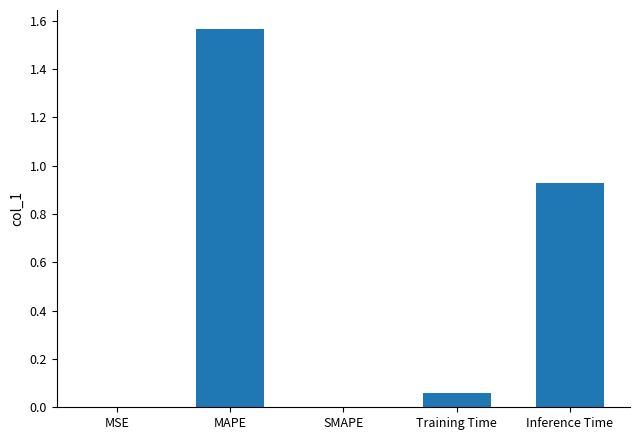

Which category has the highest value across all series?

MAPE